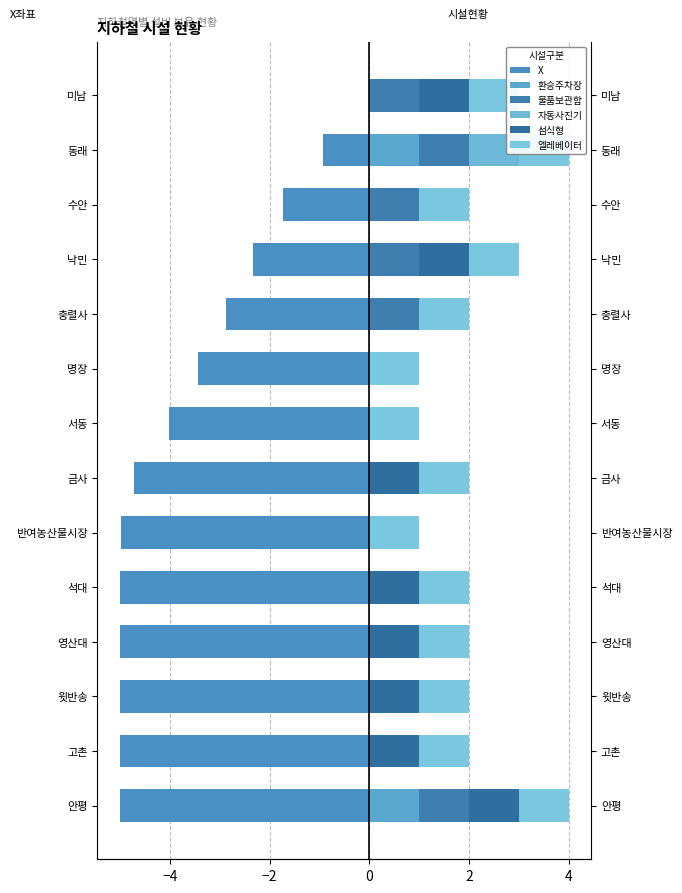

List the series in order of their peak value, highest first.

환승주차장, 물품보관함, 자동사진기, 섬식형, 엘레베이터, X